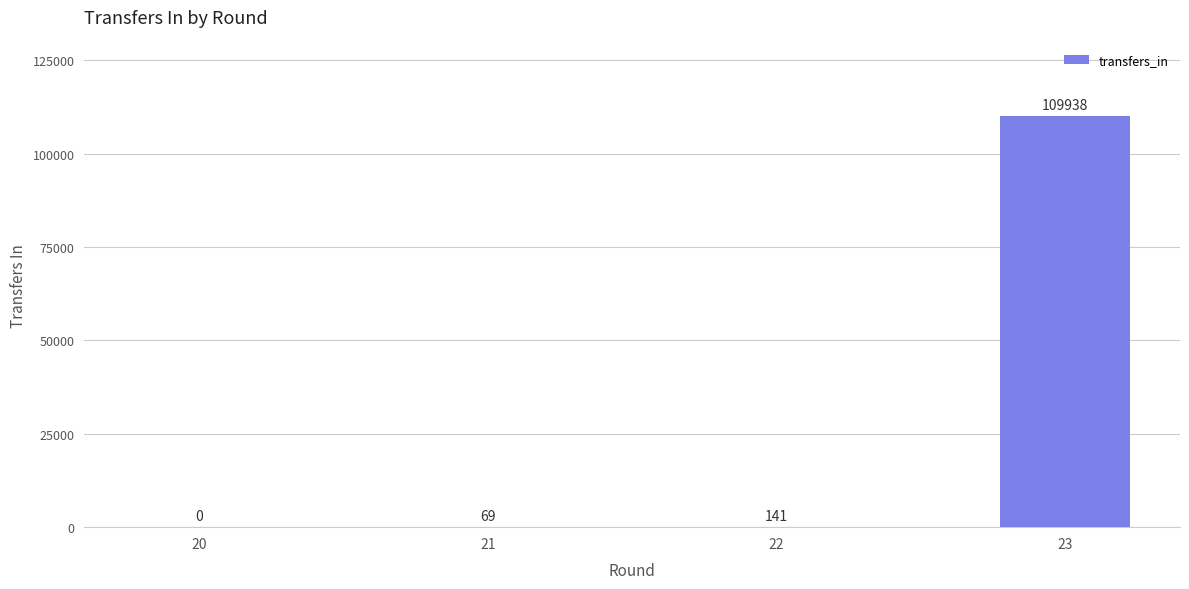

Reading left to right, what are all the values shown in this chart?

20=0	21=69	22=141	23=109938